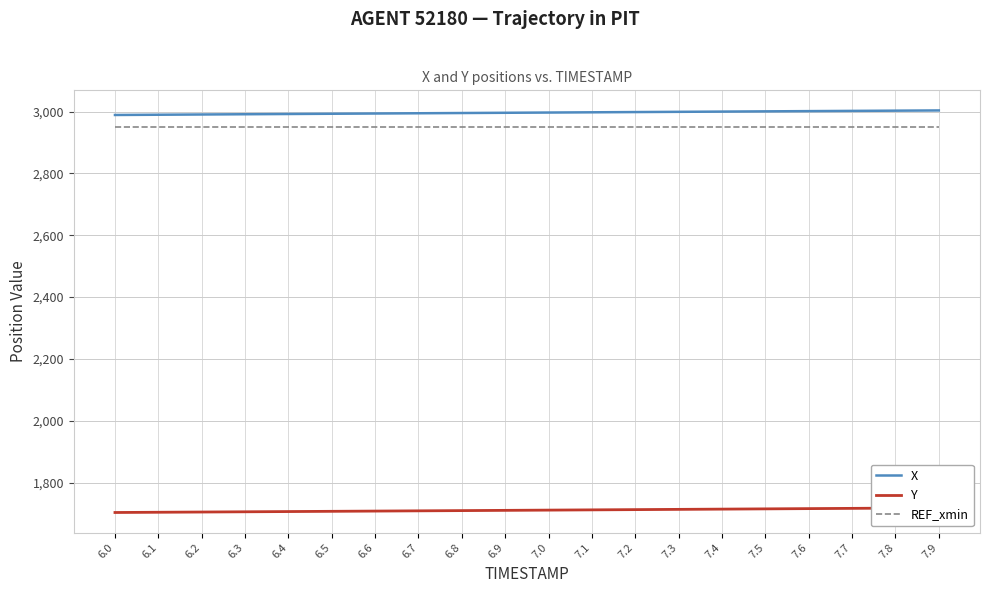

Is it true that Y equals 1714.2 at 7.4?

True